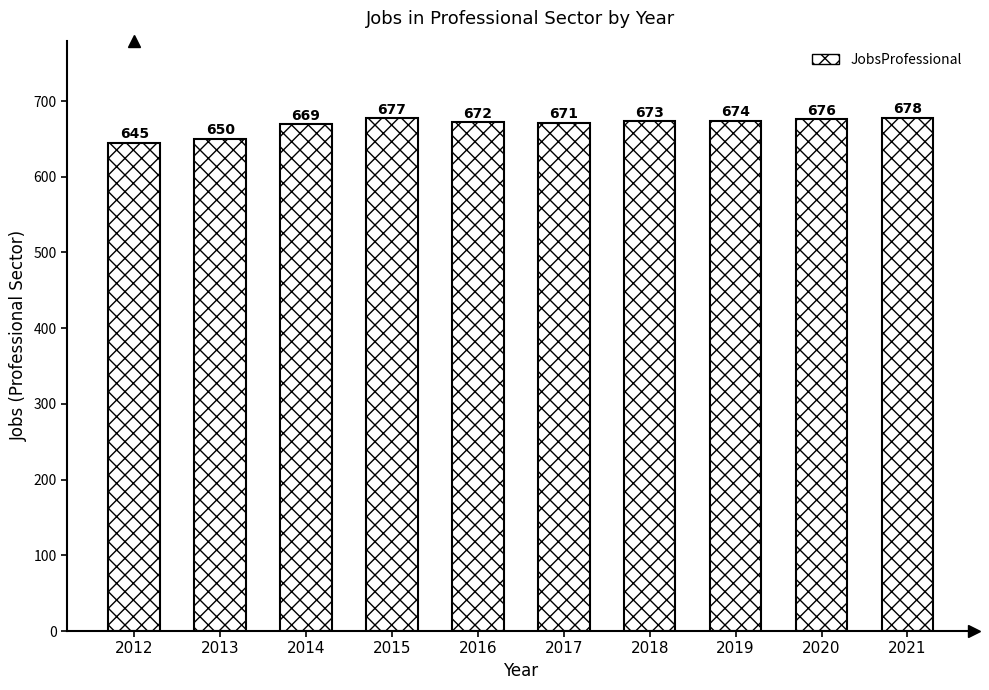

What is the difference between the second highest and minimum values?

32